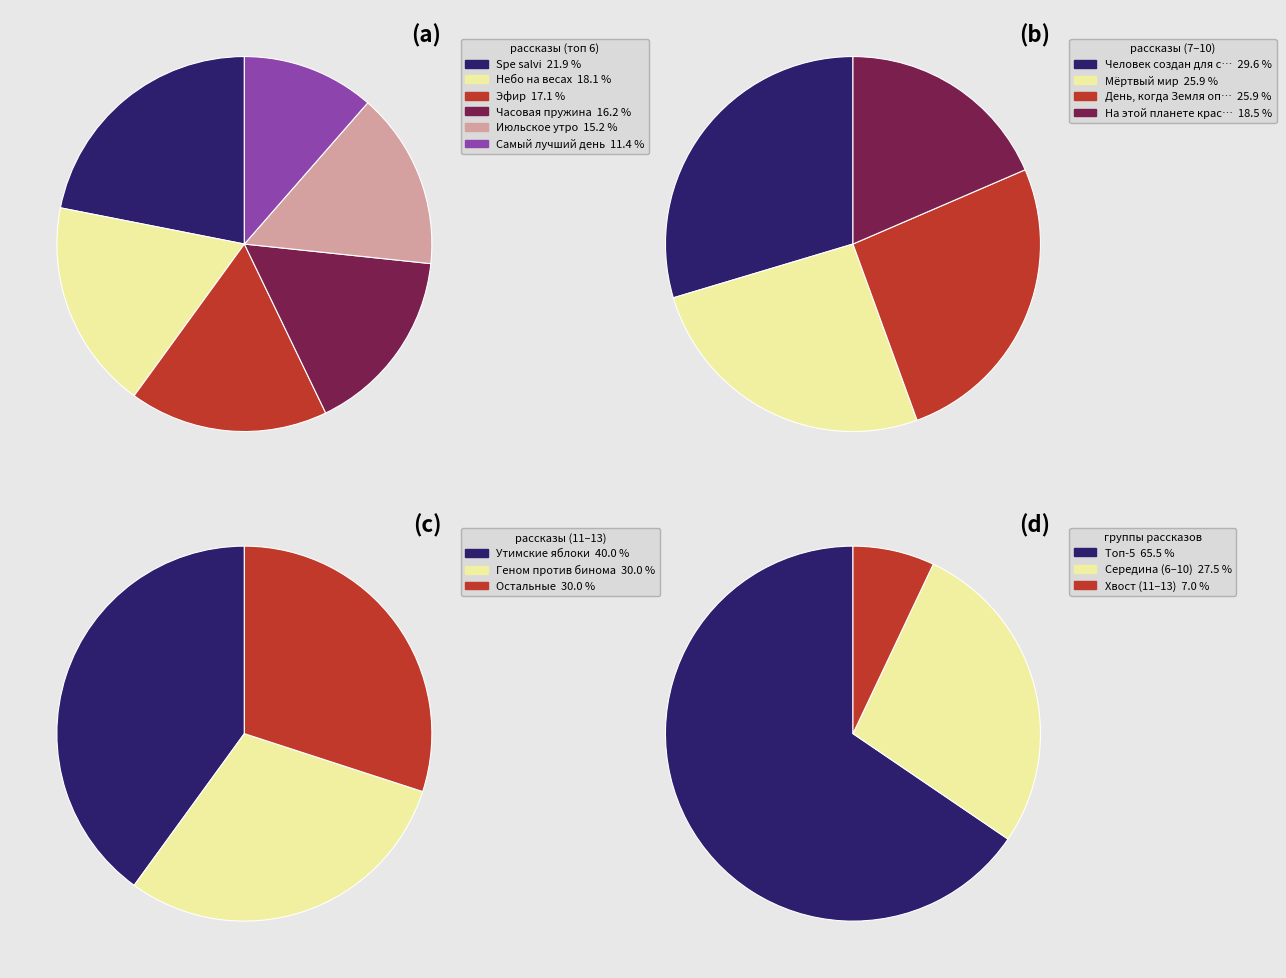

Which slice is the largest?

Spe salvi